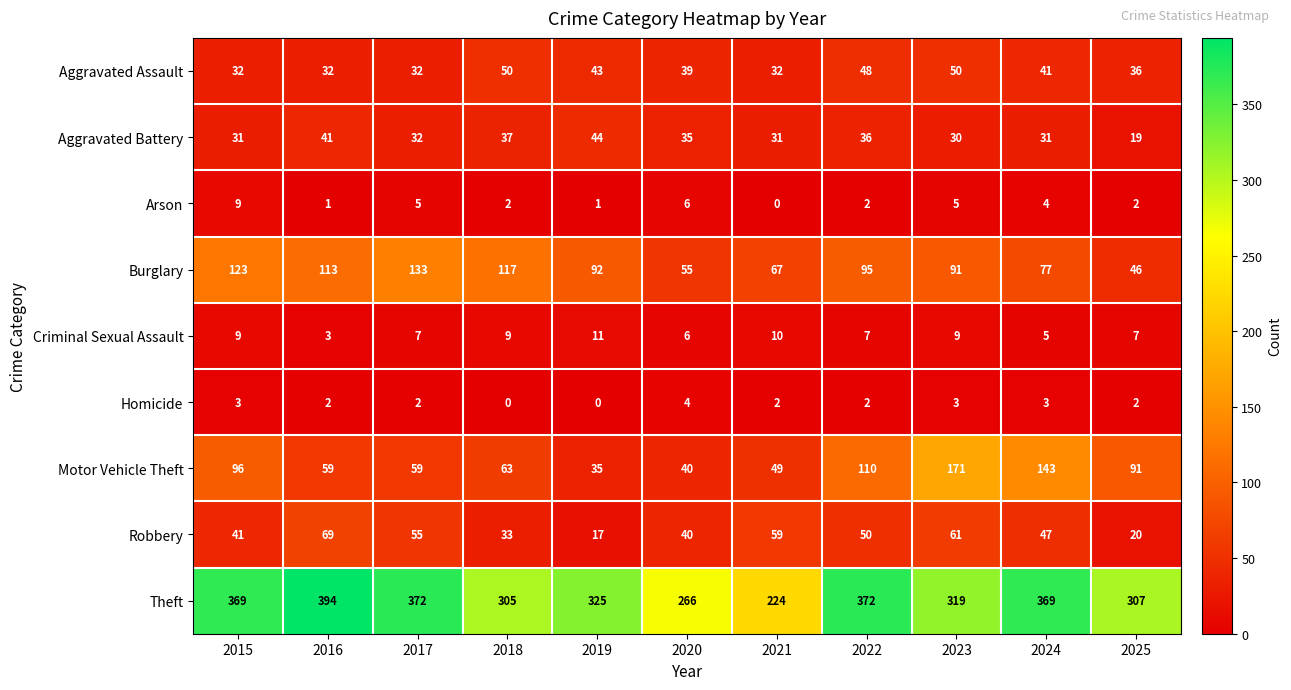

At which category is the sum across all series the highest?

2023